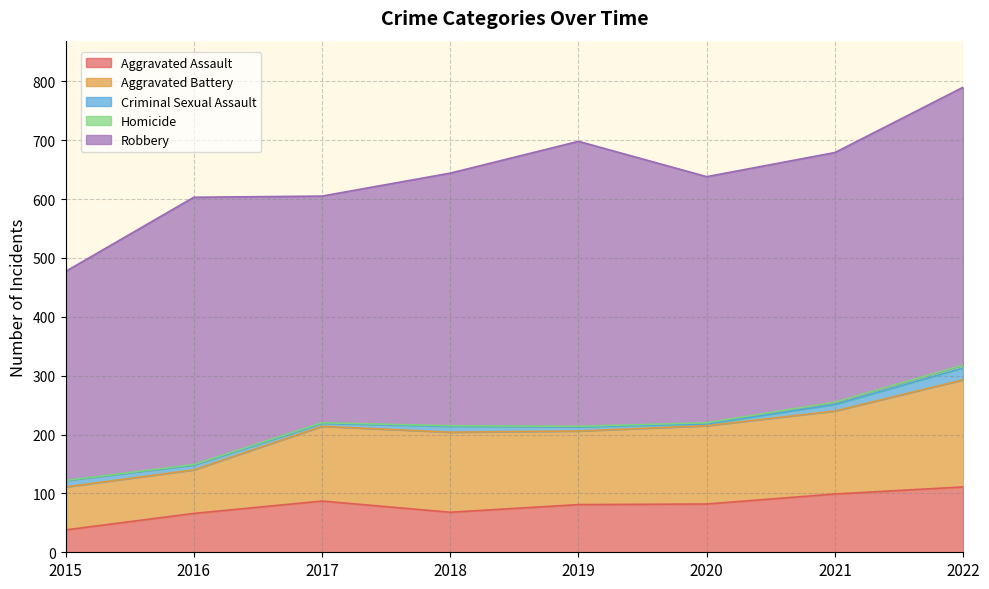

At which category does Aggravated Assault reach its first local valley?

2018